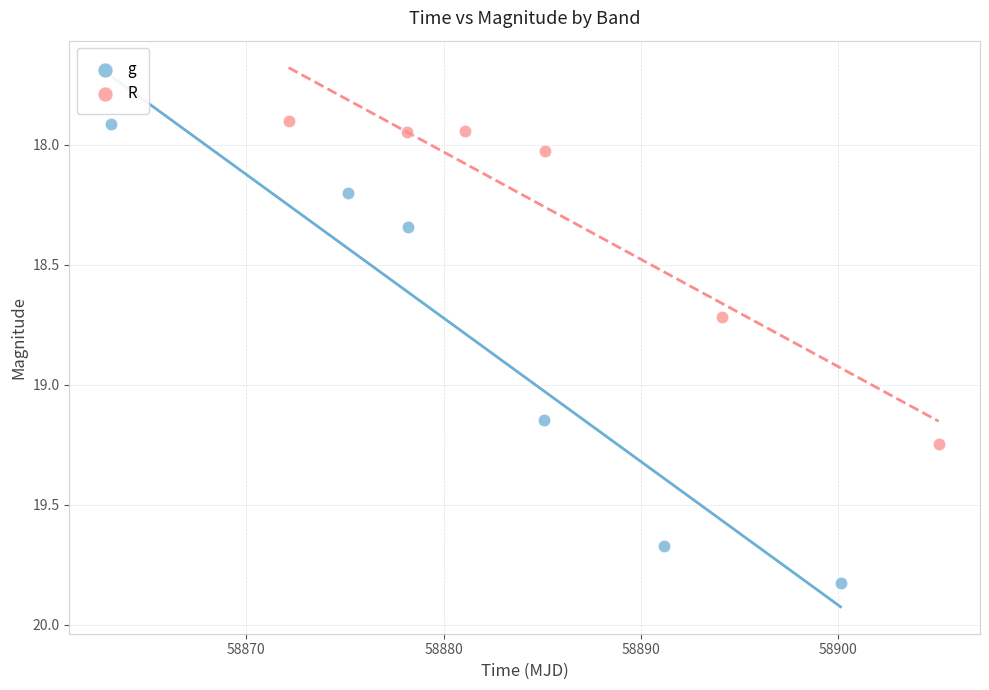

Which series reaches the maximum Y coordinate?

g